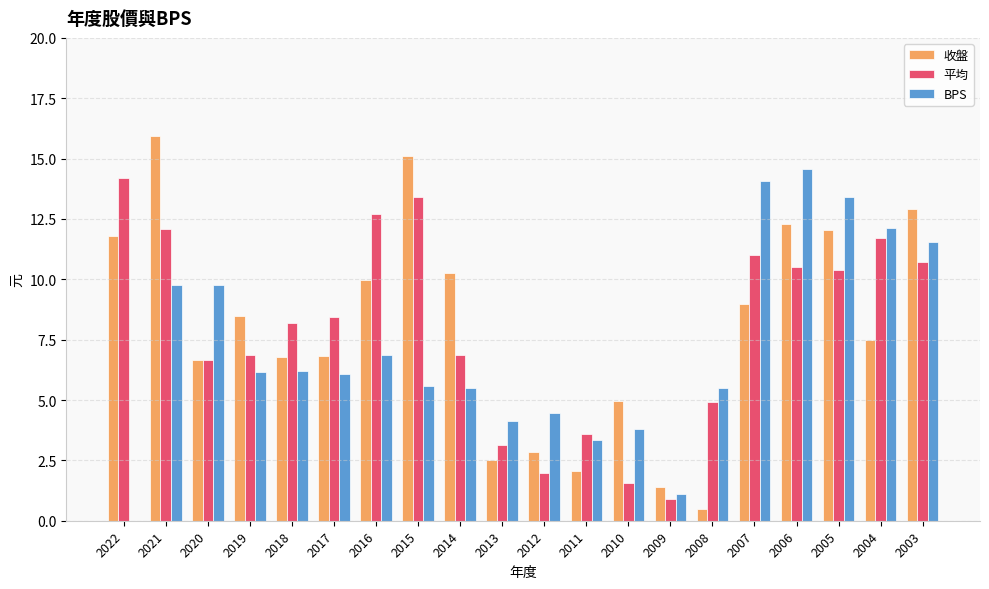

What is the maximum value for 平均?

14.2